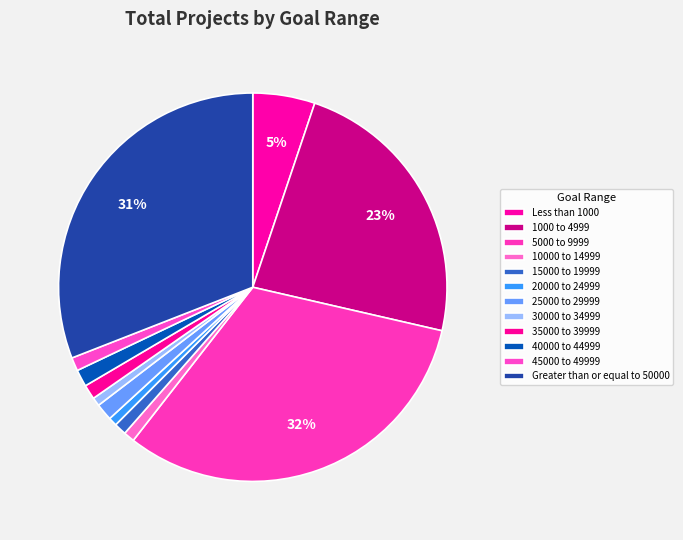

True or false: 20000 to 24999 accounts for 11% of the total.

False